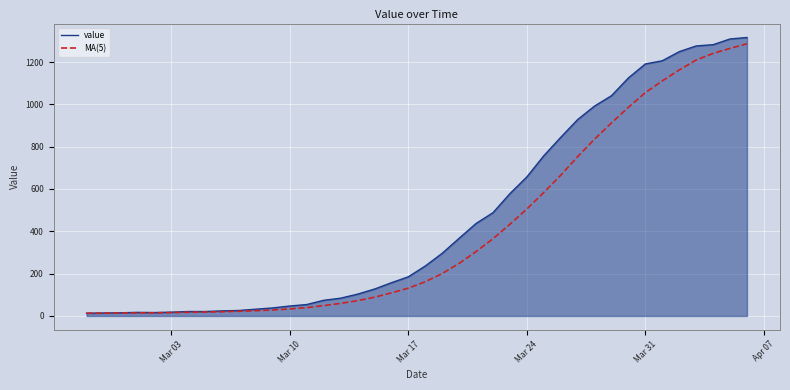

What is the greatest value displayed?

1316.0